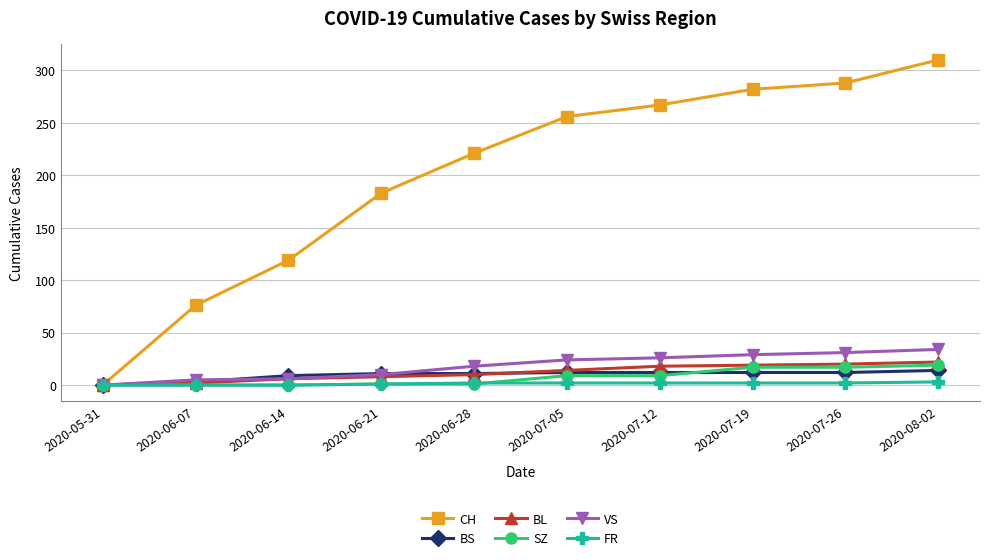

How many lines are shown in the chart?

6